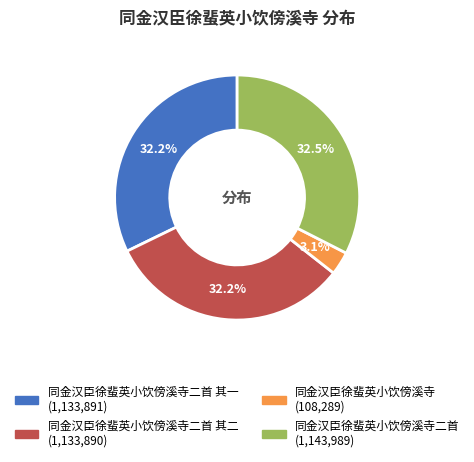

Which slice is the smallest?

同金汉臣徐蜚英小饮傍溪寺